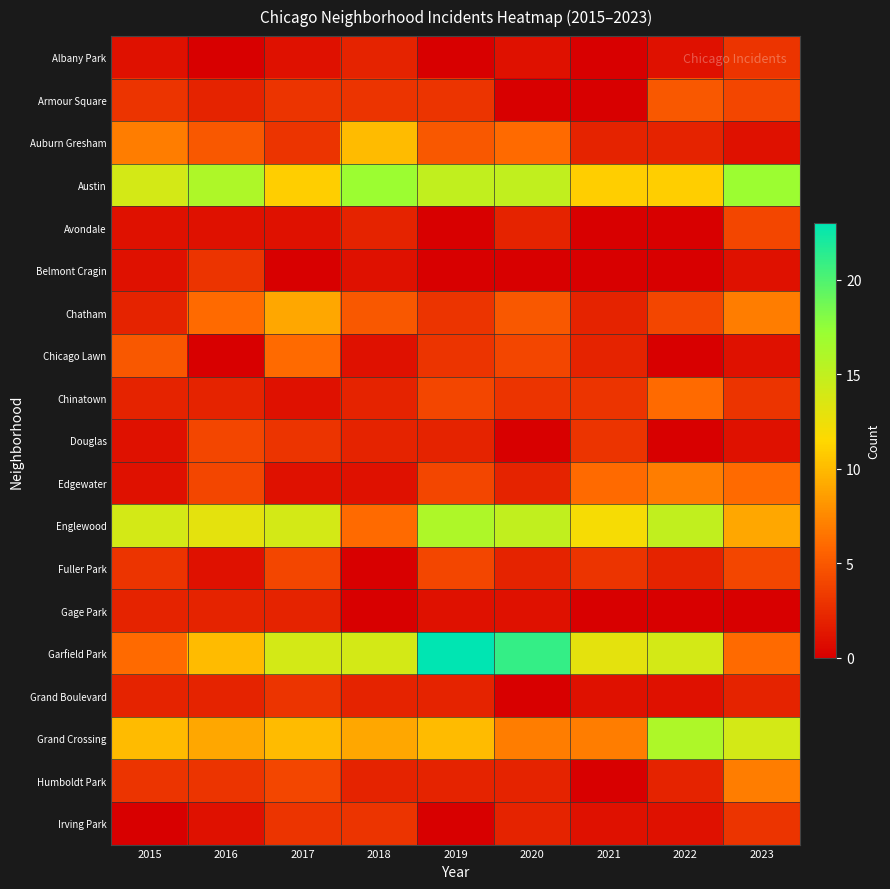

Reading left to right, what are all the values shown in this chart?

Albany Park: 2015=1	2016=0	2017=1	2018=2	2019=0	2020=1	2021=0	2022=1	2023=3
Armour Square: 2015=3	2016=2	2017=3	2018=3	2019=3	2020=0	2021=0	2022=5	2023=4
Auburn Gresham: 2015=7	2016=5	2017=3	2018=10	2019=5	2020=6	2021=2	2022=2	2023=1
Austin: 2015=14	2016=16	2017=11	2018=17	2019=15	2020=15	2021=11	2022=11	2023=17
Avondale: 2015=1	2016=1	2017=1	2018=2	2019=0	2020=2	2021=0	2022=0	2023=4
Belmont Cragin: 2015=1	2016=3	2017=0	2018=1	2019=0	2020=0	2021=0	2022=0	2023=1
Chatham: 2015=2	2016=6	2017=9	2018=5	2019=3	2020=5	2021=2	2022=4	2023=7
Chicago Lawn: 2015=5	2016=0	2017=6	2018=1	2019=3	2020=4	2021=2	2022=0	2023=1
Chinatown: 2015=2	2016=2	2017=1	2018=2	2019=4	2020=3	2021=3	2022=6	2023=3
Douglas: 2015=1	2016=4	2017=3	2018=2	2019=2	2020=0	2021=3	2022=0	2023=1
Edgewater: 2015=1	2016=4	2017=1	2018=1	2019=4	2020=2	2021=6	2022=7	2023=6
Englewood: 2015=14	2016=13	2017=14	2018=6	2019=16	2020=15	2021=12	2022=15	2023=9
Fuller Park: 2015=3	2016=1	2017=4	2018=0	2019=4	2020=2	2021=3	2022=2	2023=4
Gage Park: 2015=2	2016=2	2017=2	2018=0	2019=1	2020=1	2021=0	2022=0	2023=0
Garfield Park: 2015=6	2016=10	2017=14	2018=14	2019=23	2020=21	2021=13	2022=14	2023=6
Grand Boulevard: 2015=2	2016=2	2017=3	2018=2	2019=2	2020=0	2021=1	2022=1	2023=2
Grand Crossing: 2015=10	2016=9	2017=10	2018=9	2019=10	2020=7	2021=7	2022=16	2023=14
Humboldt Park: 2015=3	2016=3	2017=4	2018=2	2019=2	2020=2	2021=0	2022=2	2023=7
Irving Park: 2015=0	2016=1	2017=3	2018=3	2019=0	2020=2	2021=1	2022=1	2023=3